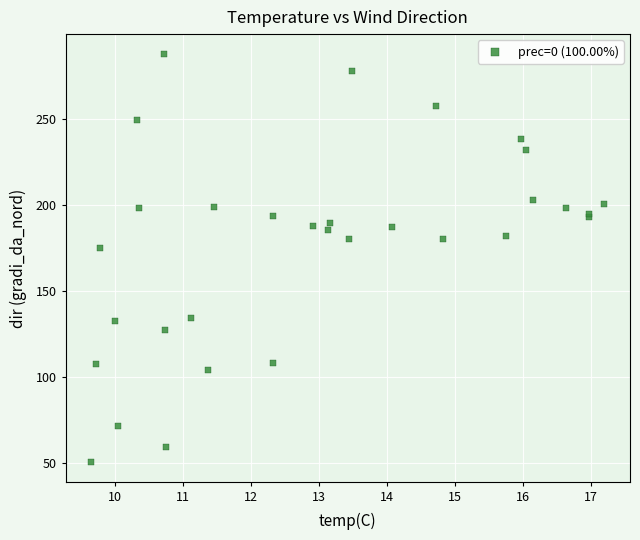

What Y value in the scatter plot is closest to 169?

175.0